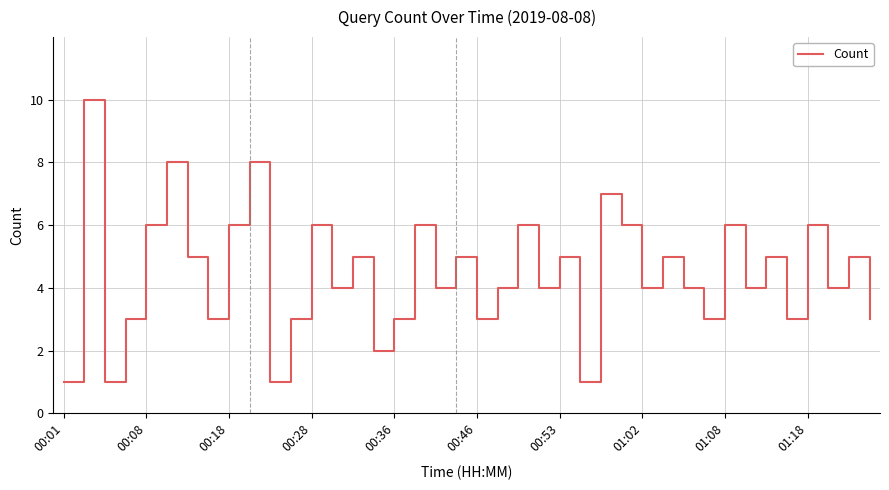

How many interior local peaks (higher than both neighbors) does the data have?

15